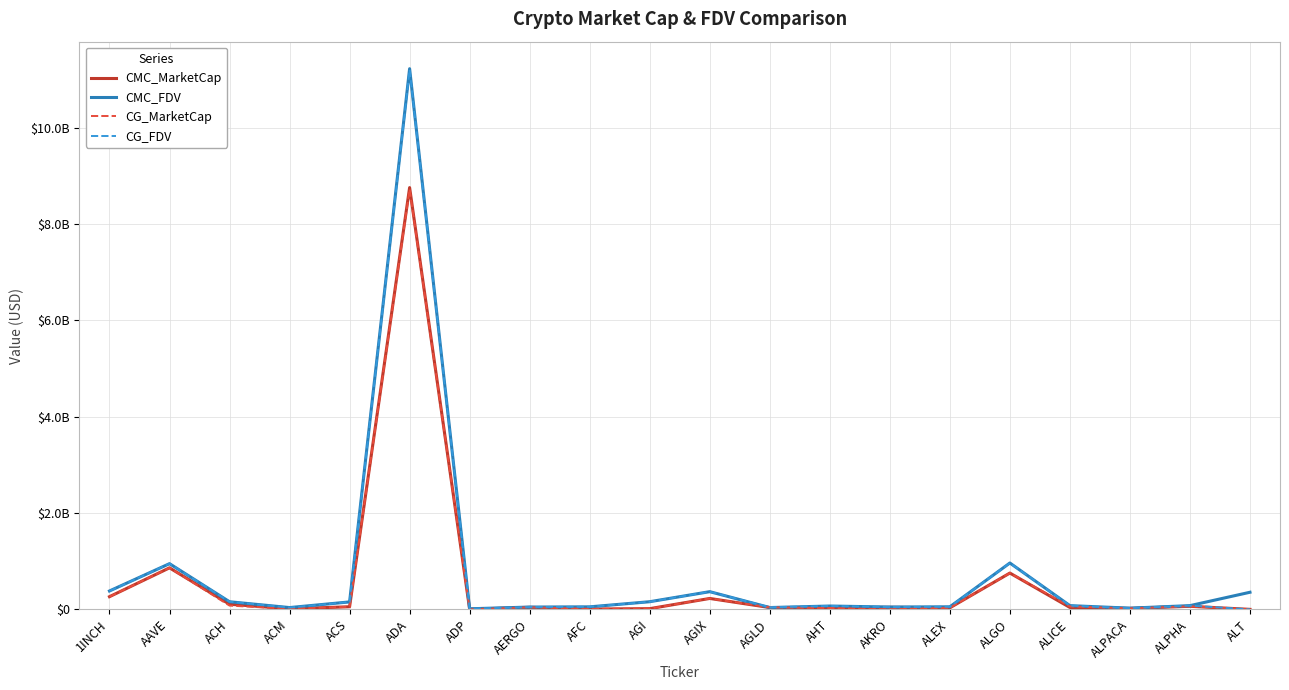

Which series ends up on top after the final intersection of CMC_FDV and CG_FDV?

CMC_FDV